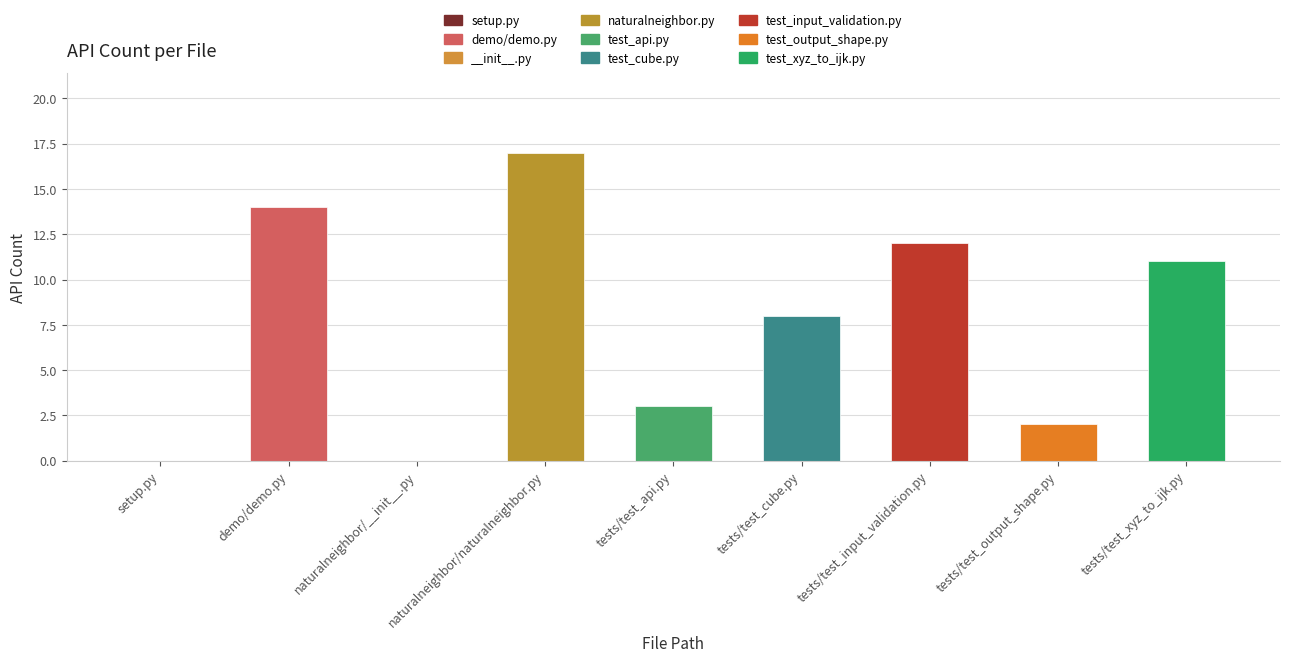

Is it true that the value at demo/demo.py is 20?

False